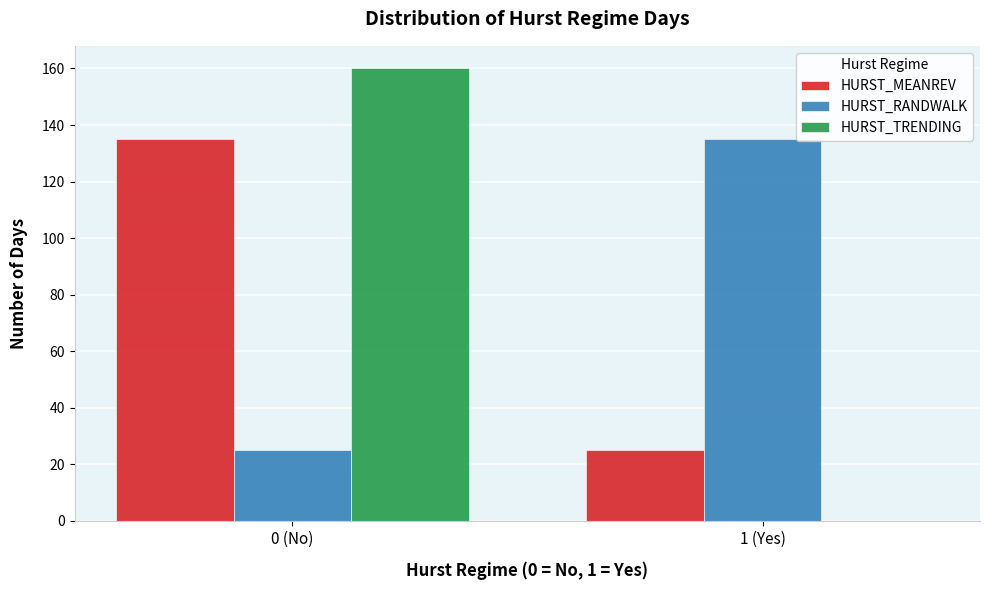

Reading left to right, what are all the values shown in this chart?

HURST_MEANREV: 0 (No)=135	1 (Yes)=25
HURST_RANDWALK: 0 (No)=25	1 (Yes)=135
HURST_TRENDING: 0 (No)=160	1 (Yes)=0